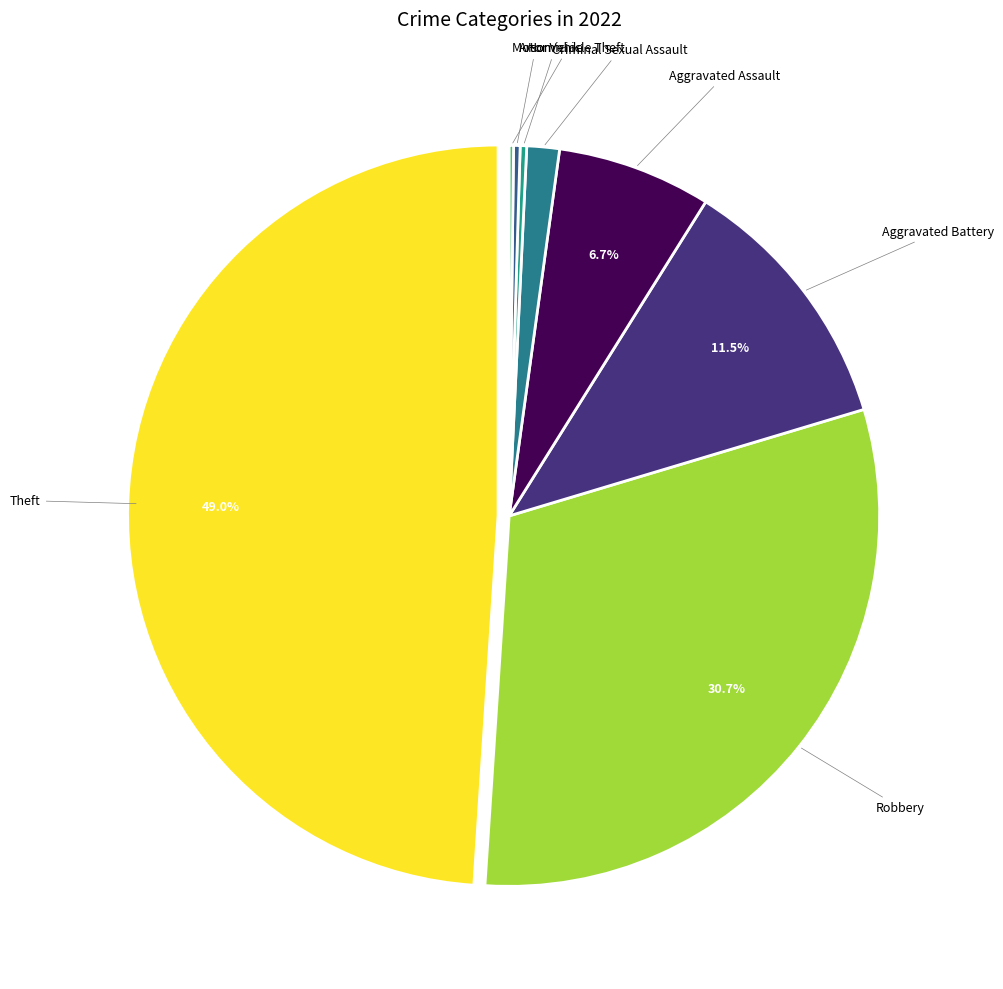

Which slice is the largest?

Theft